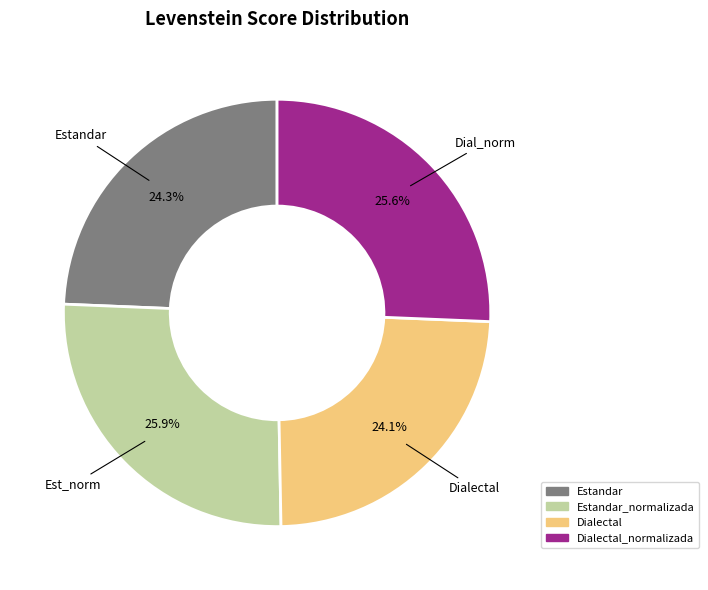

Does any single category account for the majority?

No